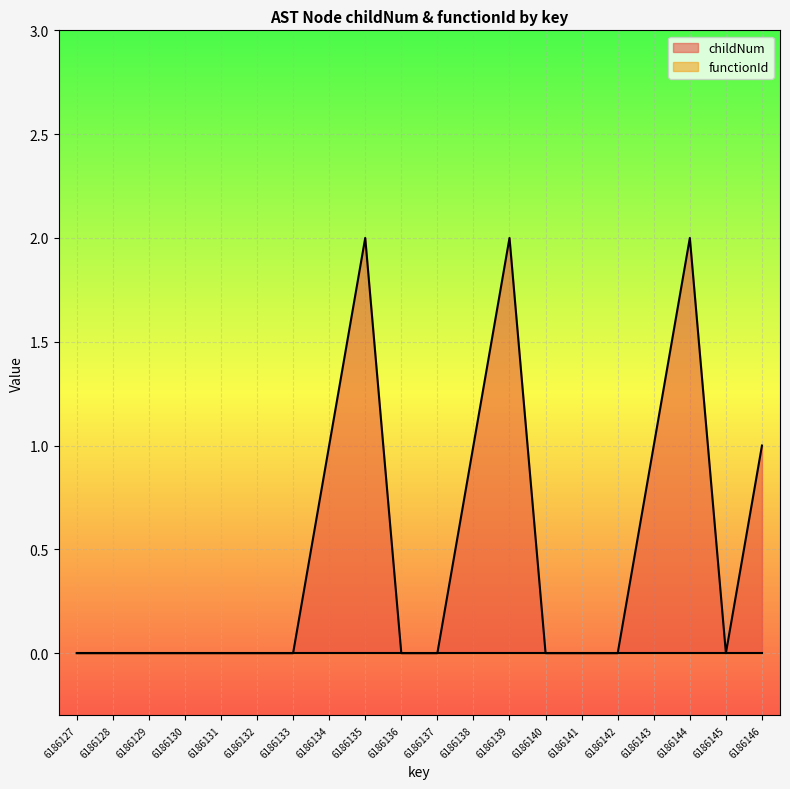

Where is the data nearest to the value 1?

6186134